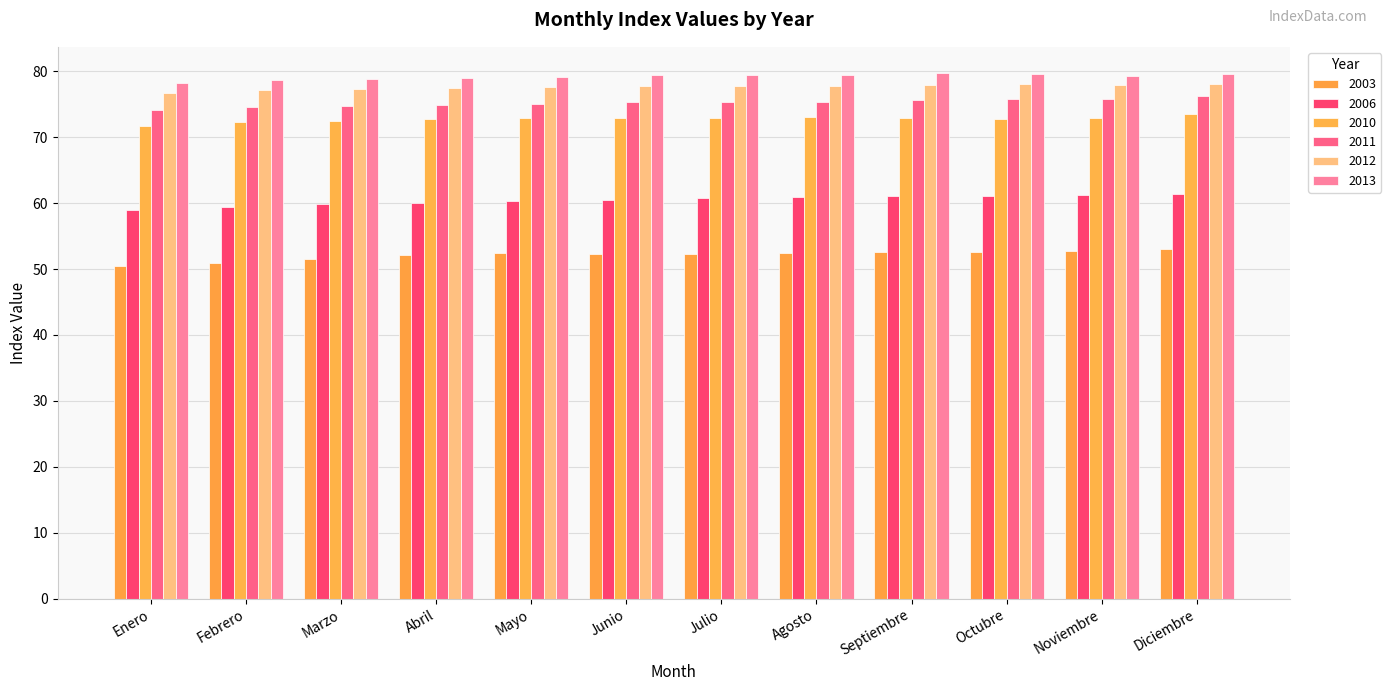

Which has a higher value, Febrero or Julio?

Julio